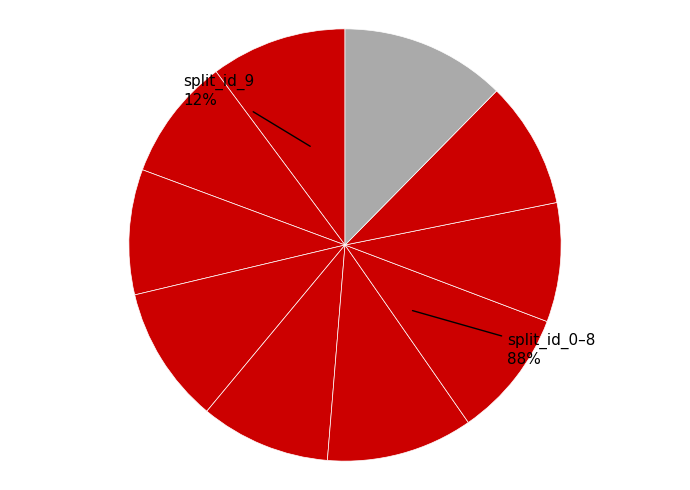

Is it true that split_id_5 is 1% of the pie?

False